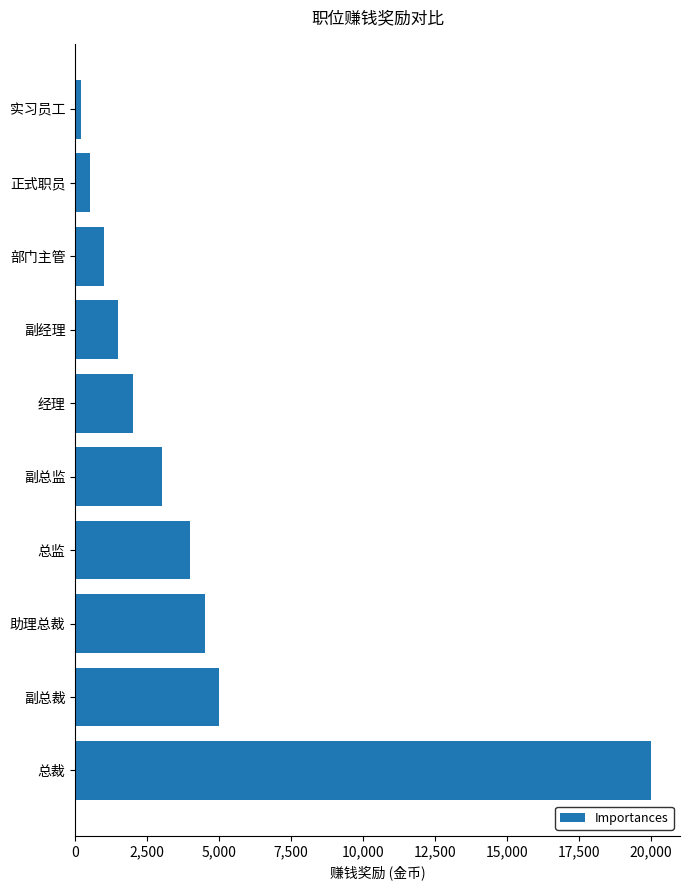

Reading top to bottom, transcribe all the data shown in this chart.

200	500	1000	1500	2000	3000	4000	4500	5000	20000